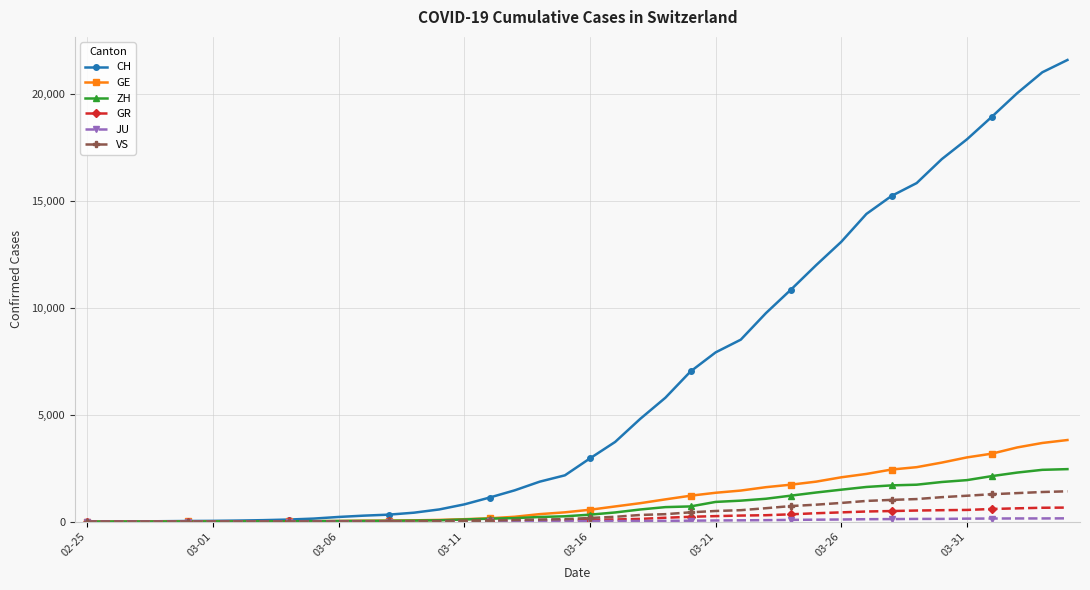

Which series has the largest range (max minus min)?

CH